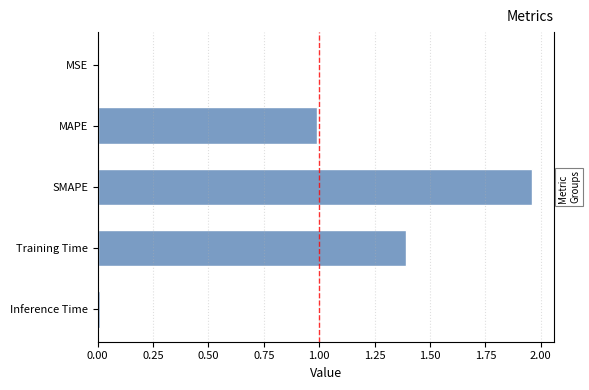

The value at Training Time is 1.4. True or false?

True